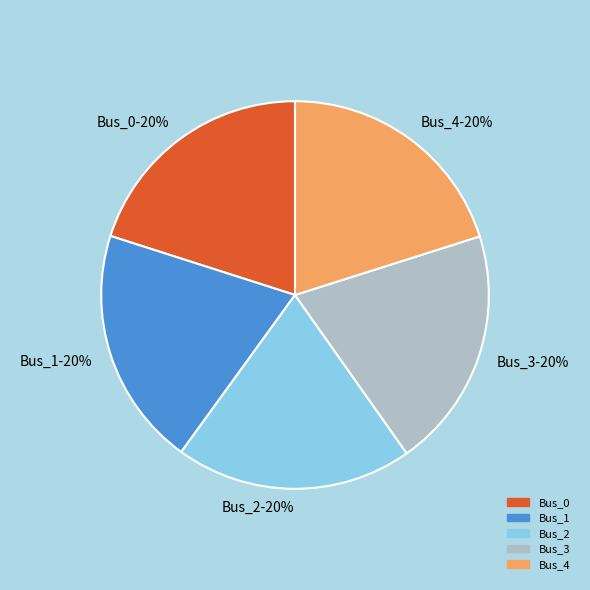

Does any single category account for the majority?

No